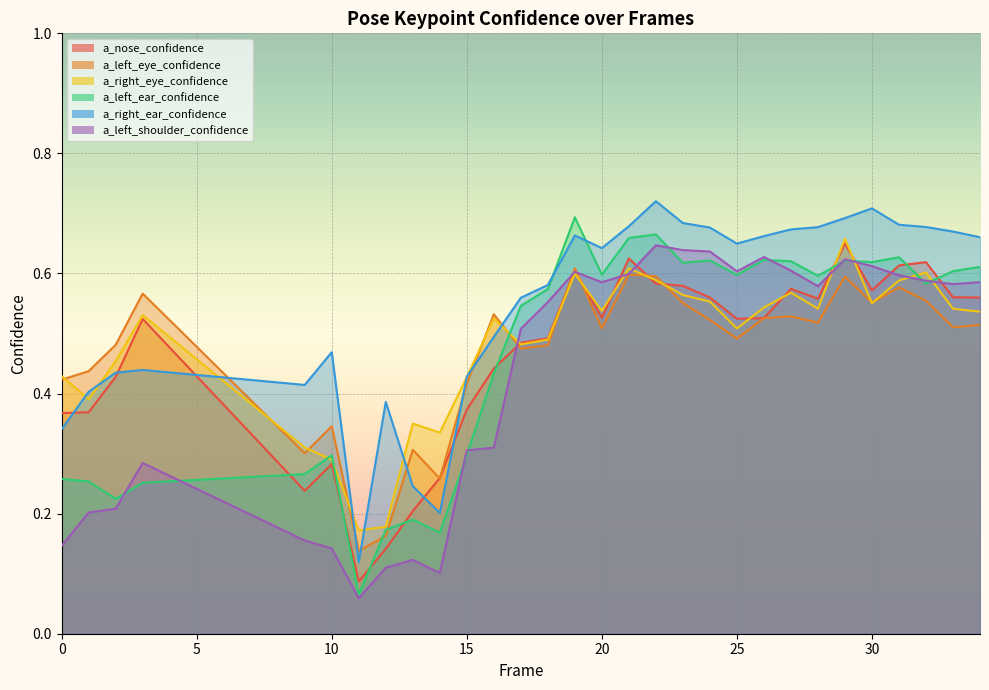

Is it true that a_right_ear_confidence equals 0.7 at 21?

True